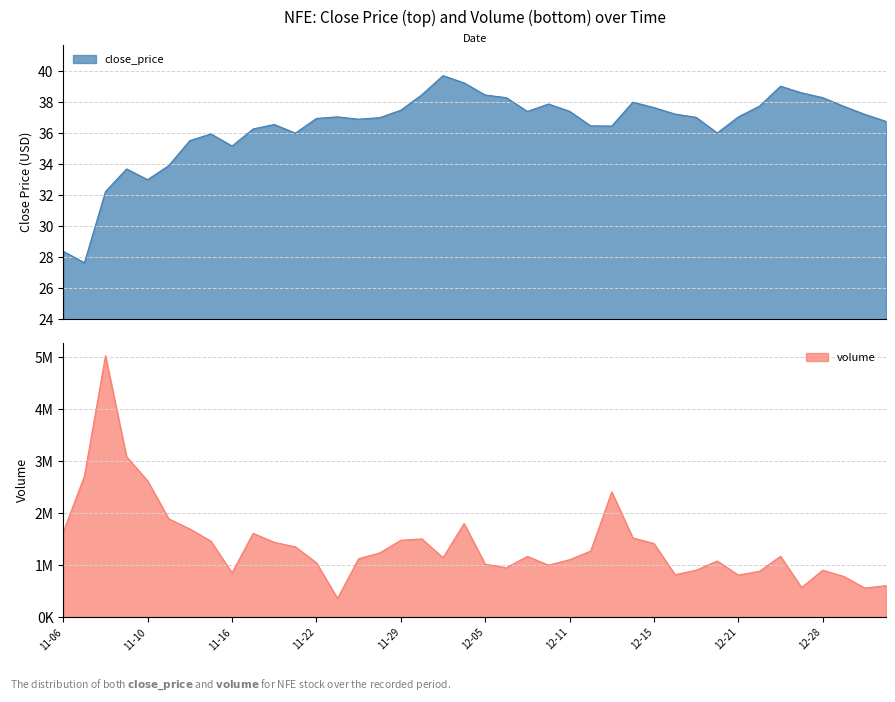

Reading left to right, extract all data points from this chart.

close_price: 28.4	27.6	32.2	33.7	33.0	33.9	35.5	36.0	35.2	36.3	36.6	36.0	37.0	37.0	36.9	37.0	37.5	38.5	39.7	39.2	38.5	38.3	37.4	37.9	37.4	36.5	36.5	38.0	37.6	37.2	37.0	36.0	37.0	37.7	39.0	38.6	38.3	37.7	37.2	36.8
volume: 1637979.0	2709906.0	5030065.0	3085379.0	2620445.0	1890262.0	1695832.0	1459086.0	850332.0	1611179.0	1437907.0	1351118.0	1045249.0	359114.0	1122626.0	1233102.0	1477906.0	1503020.0	1142265.0	1799753.0	1017052.0	949034.0	1167408.0	998557.0	1102862.0	1269555.0	2408660.0	1522442.0	1414993.0	815068.0	901579.0	1077862.0	807393.0	880555.0	1168901.0	568151.0	899888.0	780320.0	557758.0	603943.0